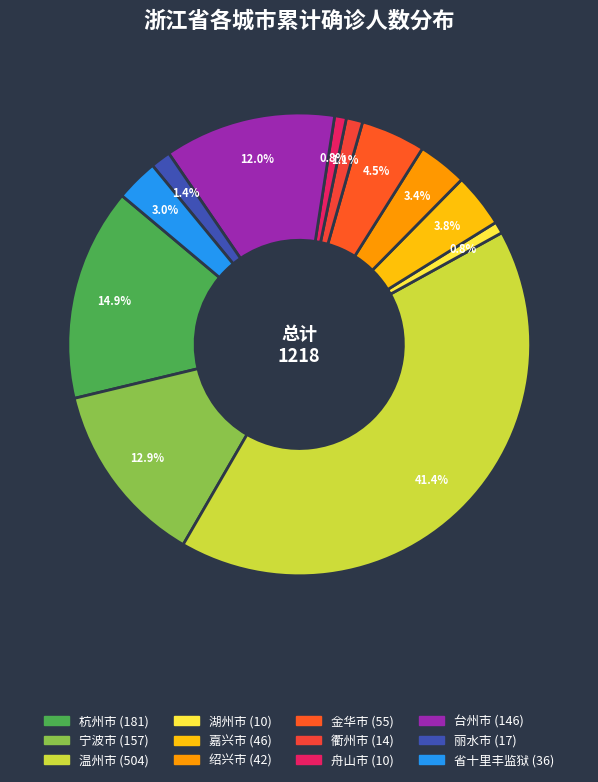

To the nearest percent, what is the average slice percentage?

8%